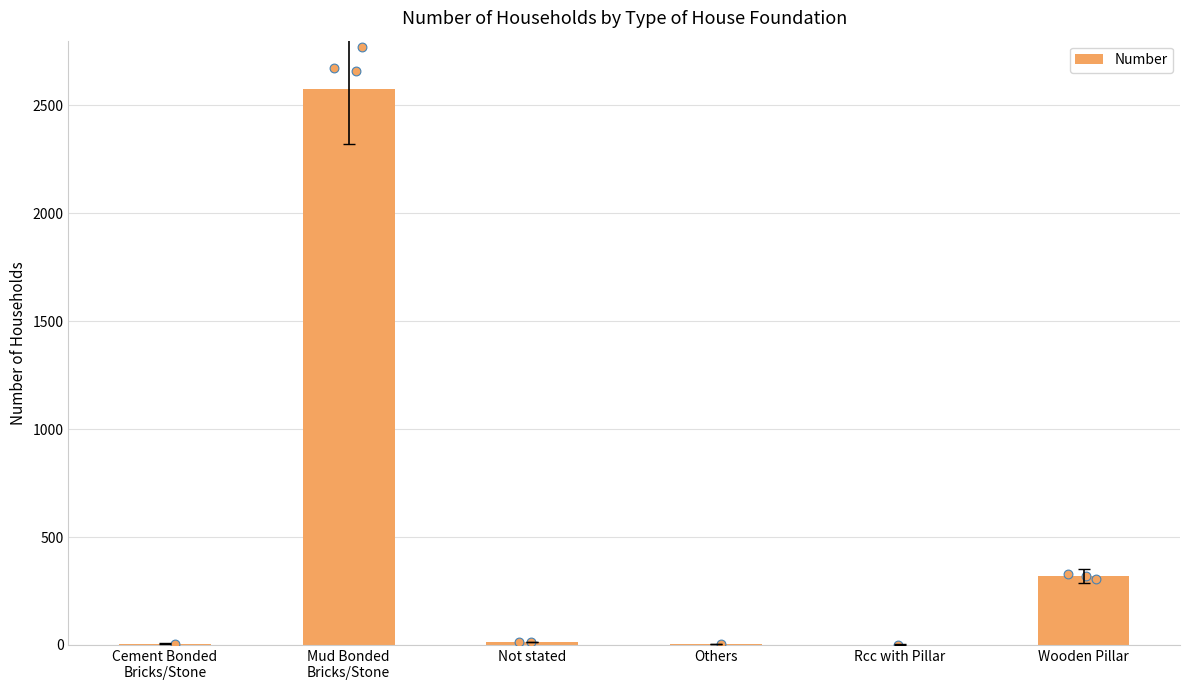

What is the change in value from Not stated to Wooden Pillar?

+306